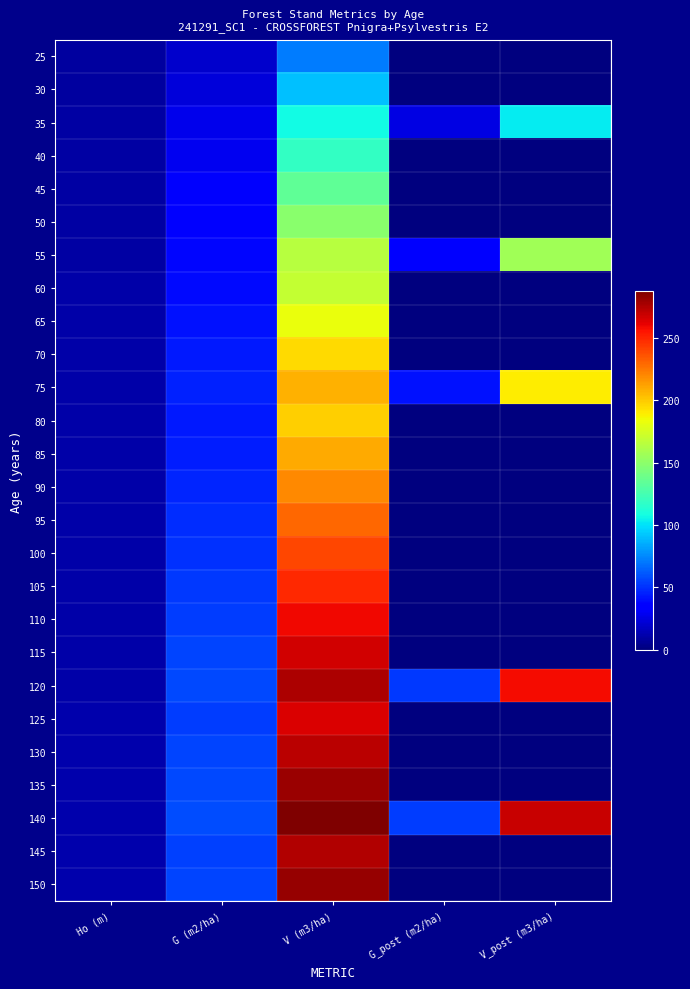

What is the total value across all series at G_post (m2/ha)?

208.6